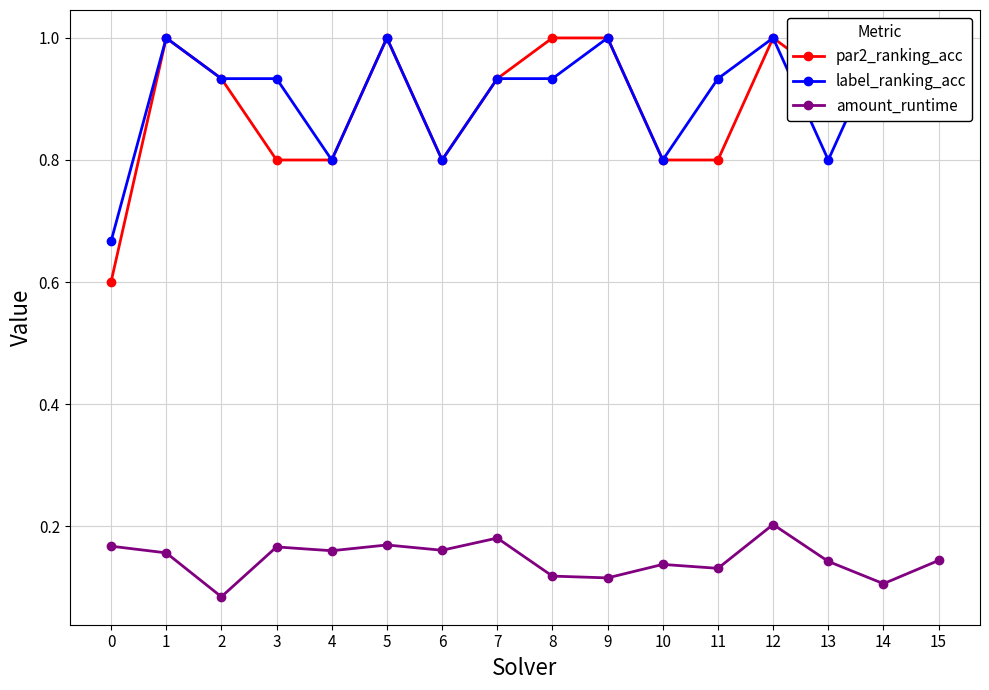

Which series has the largest range (max minus min)?

par2_ranking_acc